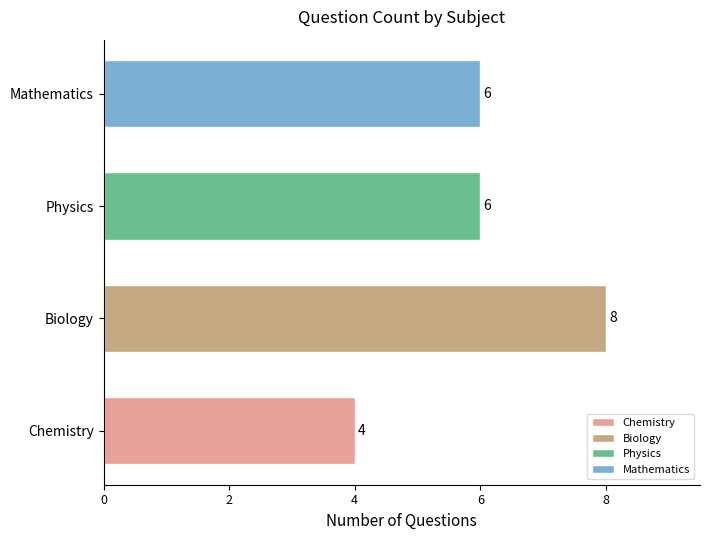

What is the greatest value displayed?

8